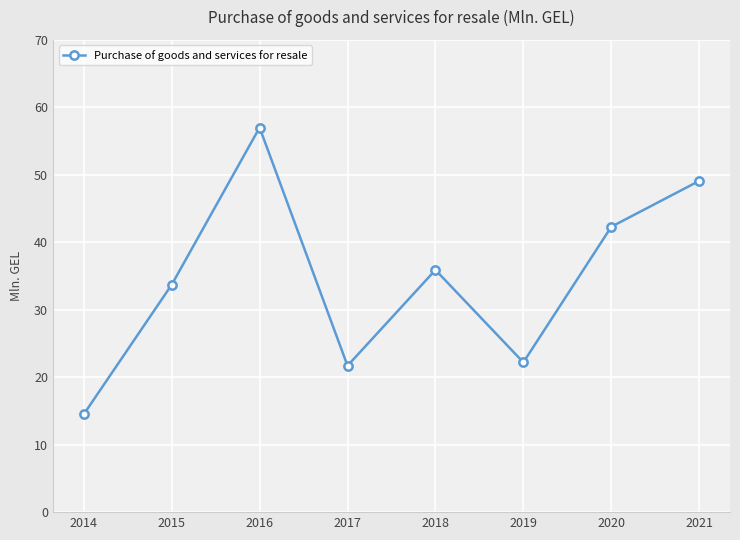

How many points are lower than both their immediate neighbors (excluding endpoints)?

2